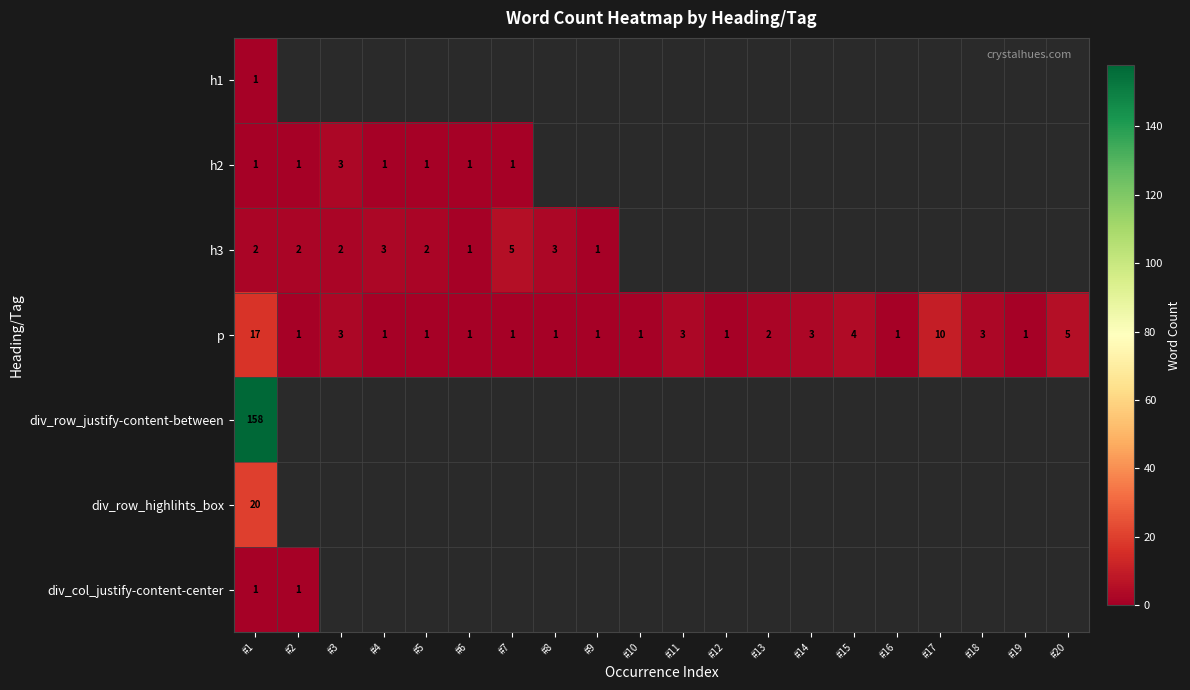

The p series shows 3 at #3. True or false?

True